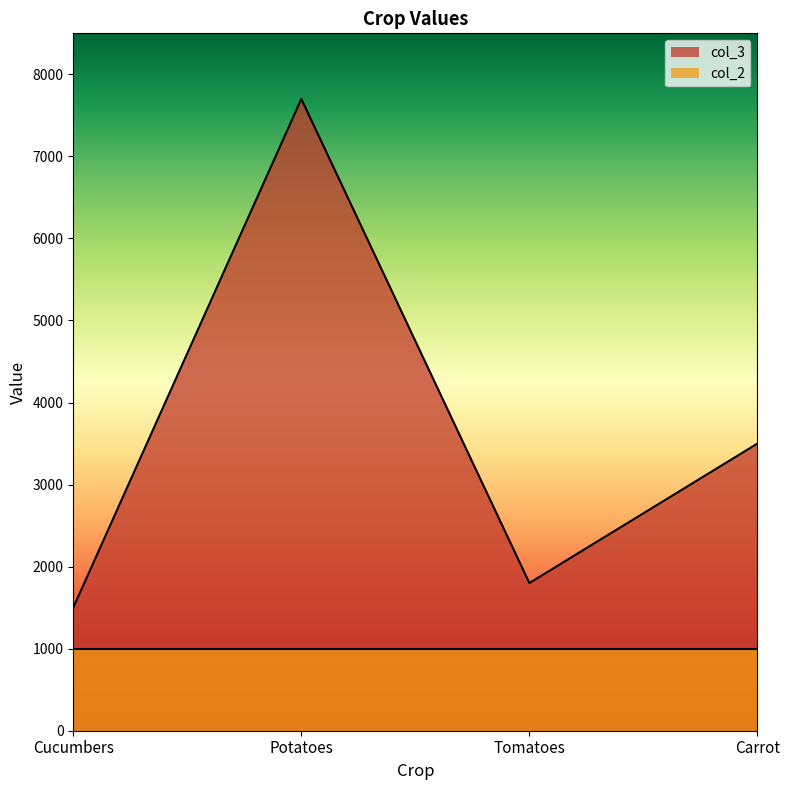

The value at Tomatoes is 1800. True or false?

True